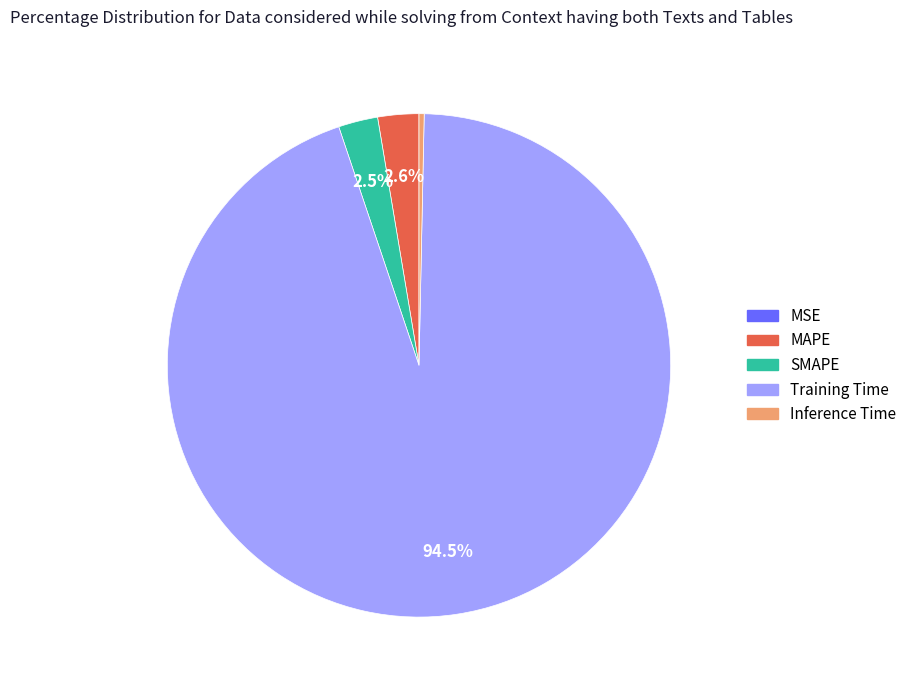

Which slice is the largest?

Training Time